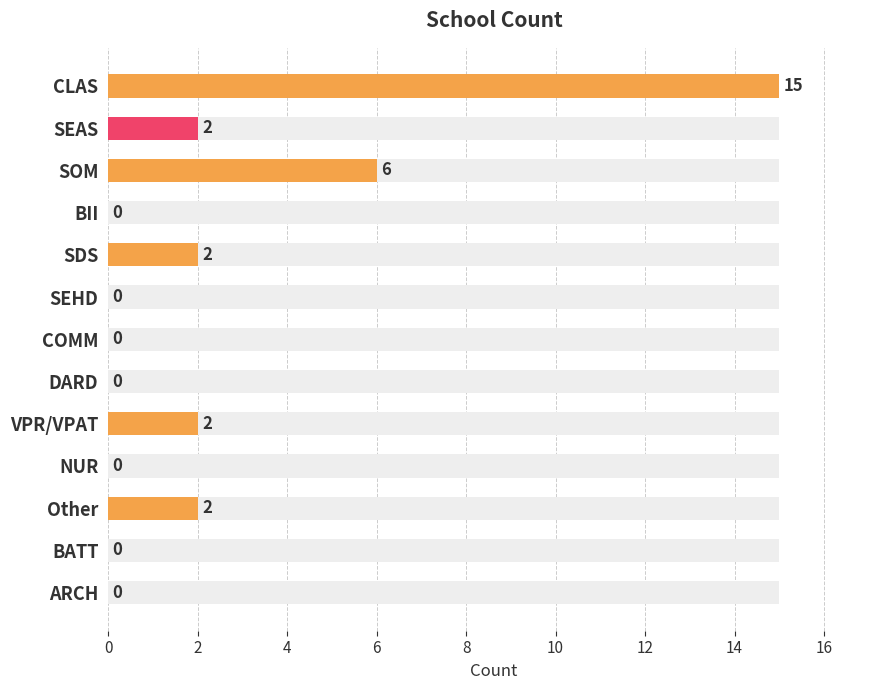

Between DARD and ARCH, which is larger?

DARD